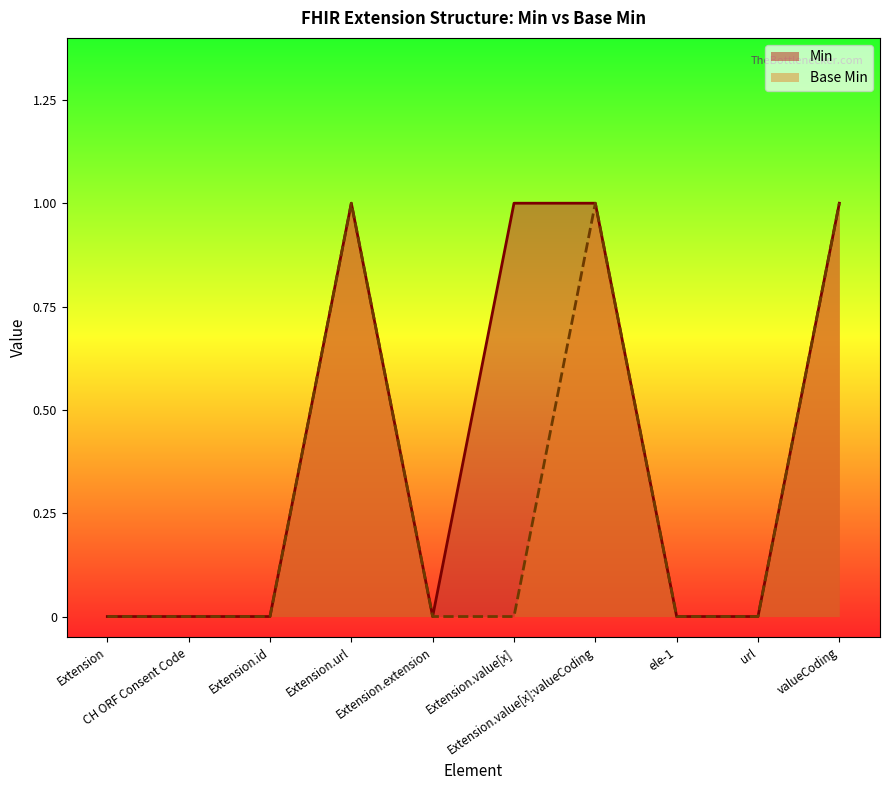

Which label corresponds to the largest value in the chart?

Extension.url